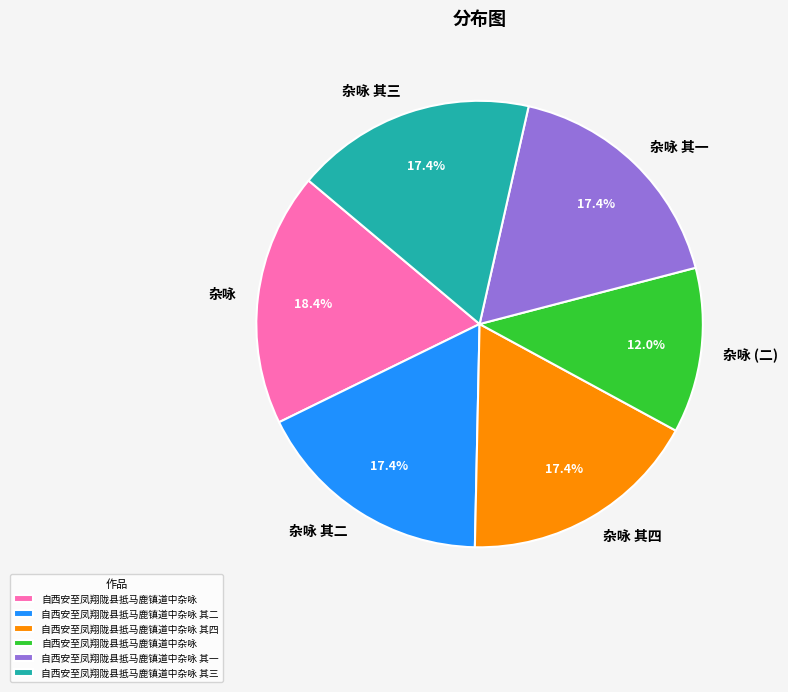

How many segments does this pie chart have?

6